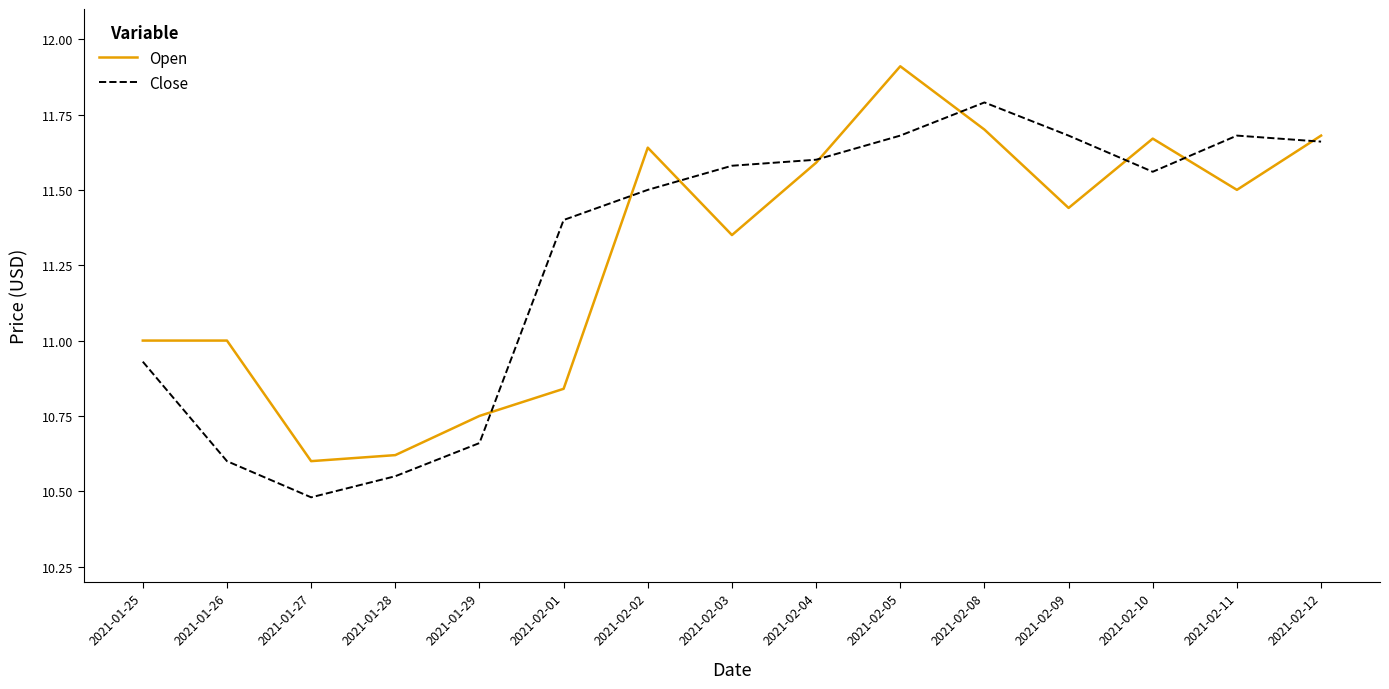

Rank the series by their maximum value, from highest to lowest.

Open, Close